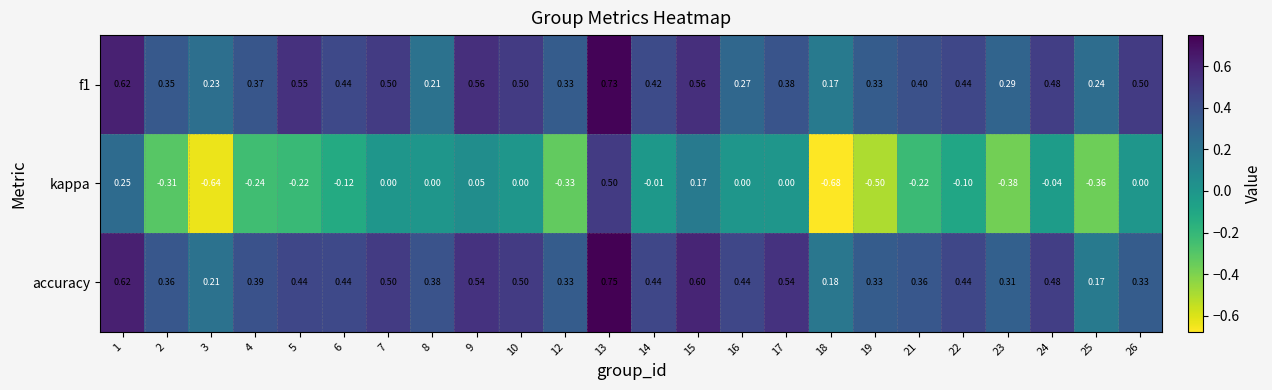

Between 4 and 8, which series saw the biggest shift?

kappa